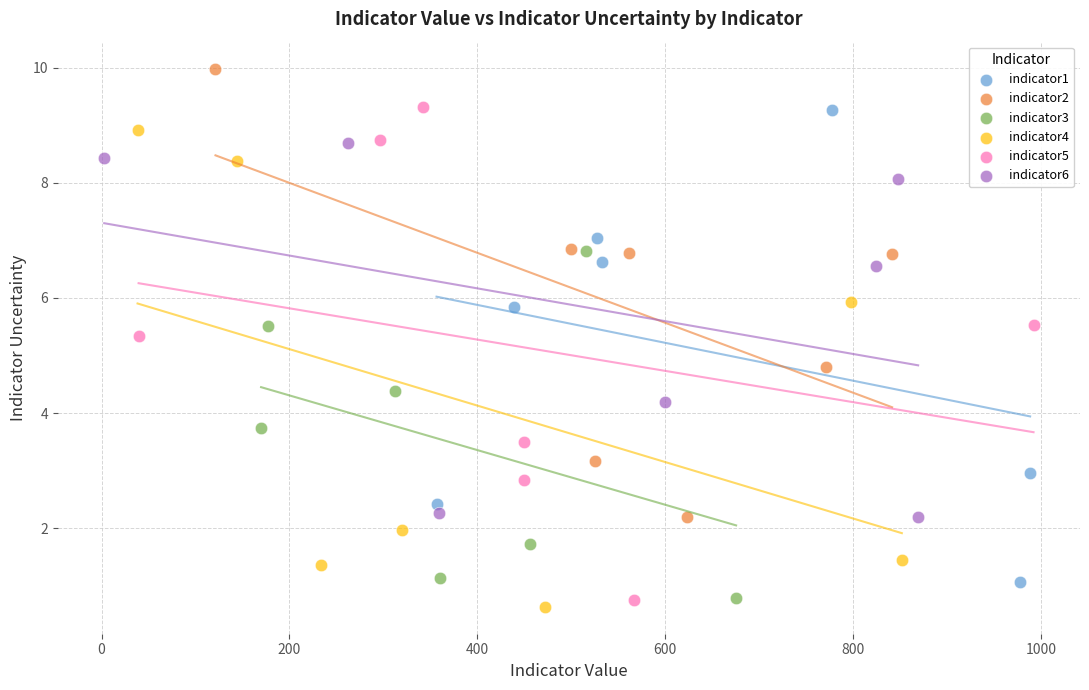

What are all the series names shown in the legend?

indicator1, indicator2, indicator3, indicator4, indicator5, indicator6